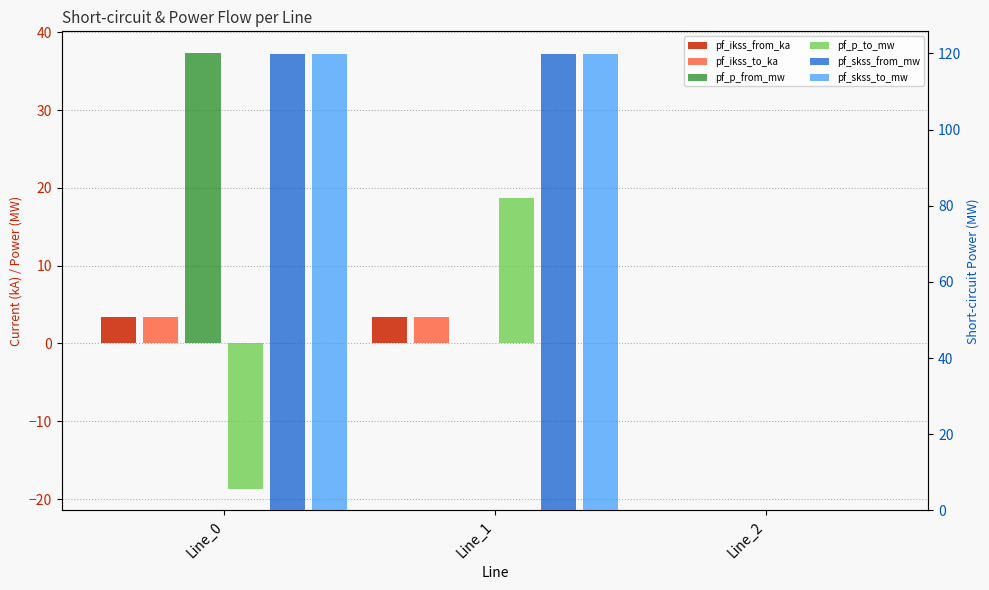

The value of pf_ikss_to_ka at Line_0 is 3.5. True or false?

True